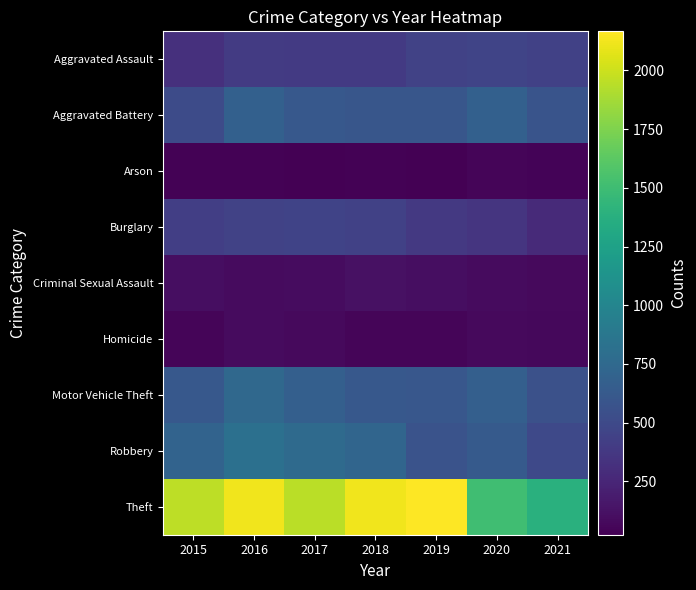

Reading left to right, list all the values displayed in this chart.

Aggravated Assault: 2015=321	2016=396	2017=391	2018=387	2019=449	2020=465	2021=439
Aggravated Battery: 2015=513	2016=683	2017=617	2018=595	2019=598	2020=683	2021=579
Arson: 2015=34	2016=39	2017=23	2018=36	2019=31	2020=55	2021=43
Burglary: 2015=419	2016=447	2017=450	2018=439	2019=376	2020=355	2021=279
Criminal Sexual Assault: 2015=105	2016=84	2017=90	2018=122	2019=102	2020=88	2021=80
Homicide: 2015=50	2016=85	2017=81	2018=56	2019=52	2020=79	2021=69
Motor Vehicle Theft: 2015=609	2016=746	2017=672	2018=616	2019=605	2020=668	2021=556
Robbery: 2015=705	2016=810	2017=768	2018=723	2019=570	2020=633	2021=496
Theft: 2015=1954	2016=2123	2017=1944	2018=2117	2019=2166	2020=1508	2021=1380